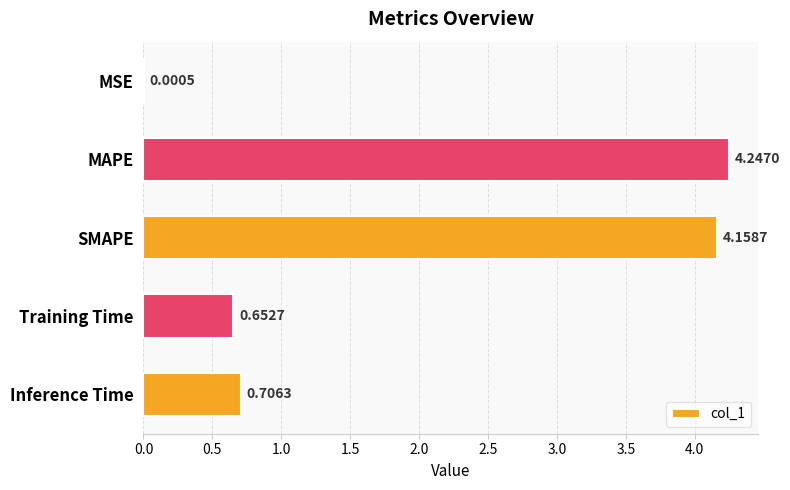

At which label is the value closest to 2?

Inference Time